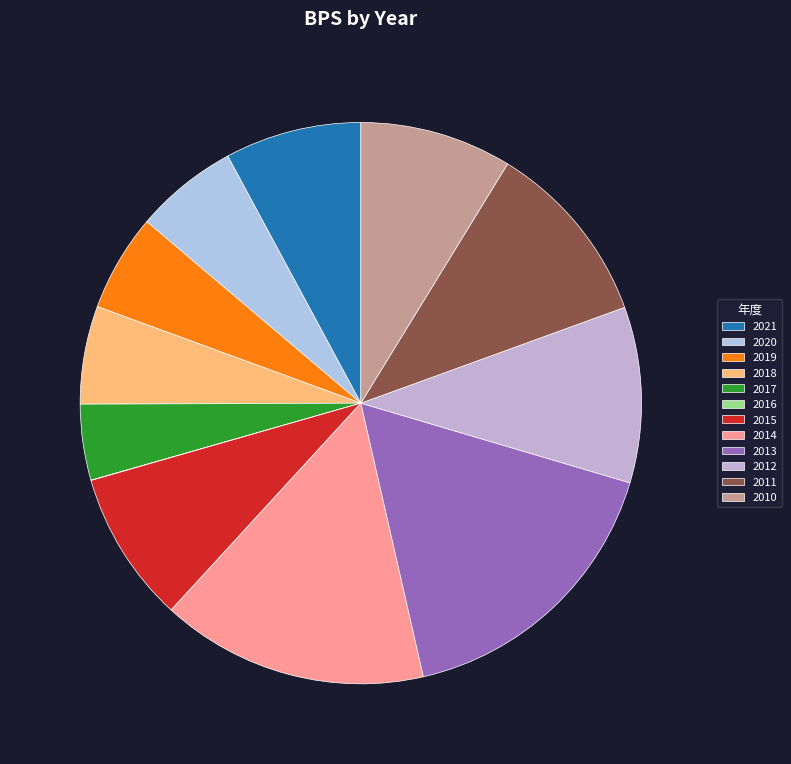

Which slice is the smallest?

2016